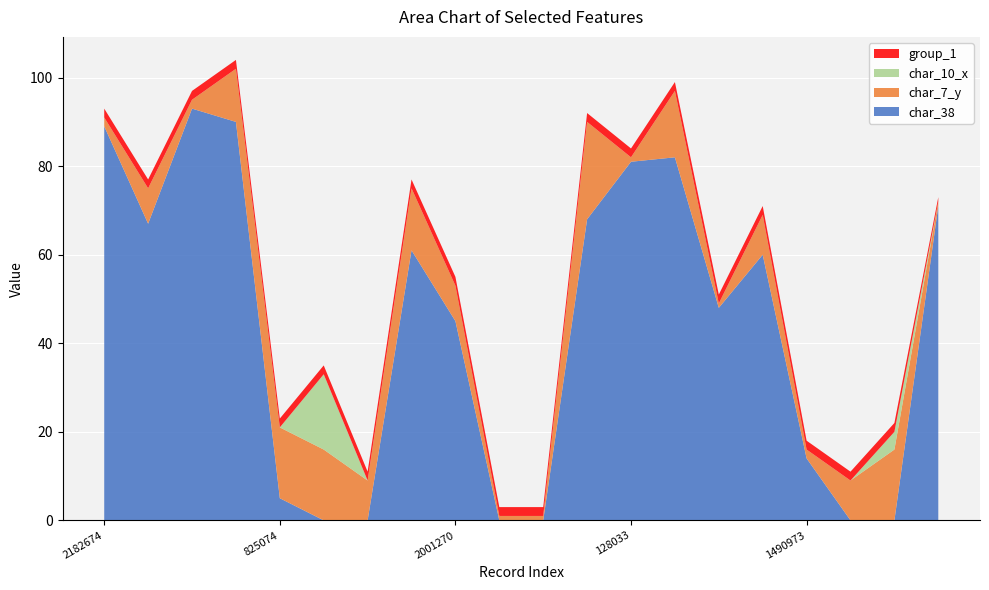

The value of char_38 at 2001270 is 45. True or false?

True